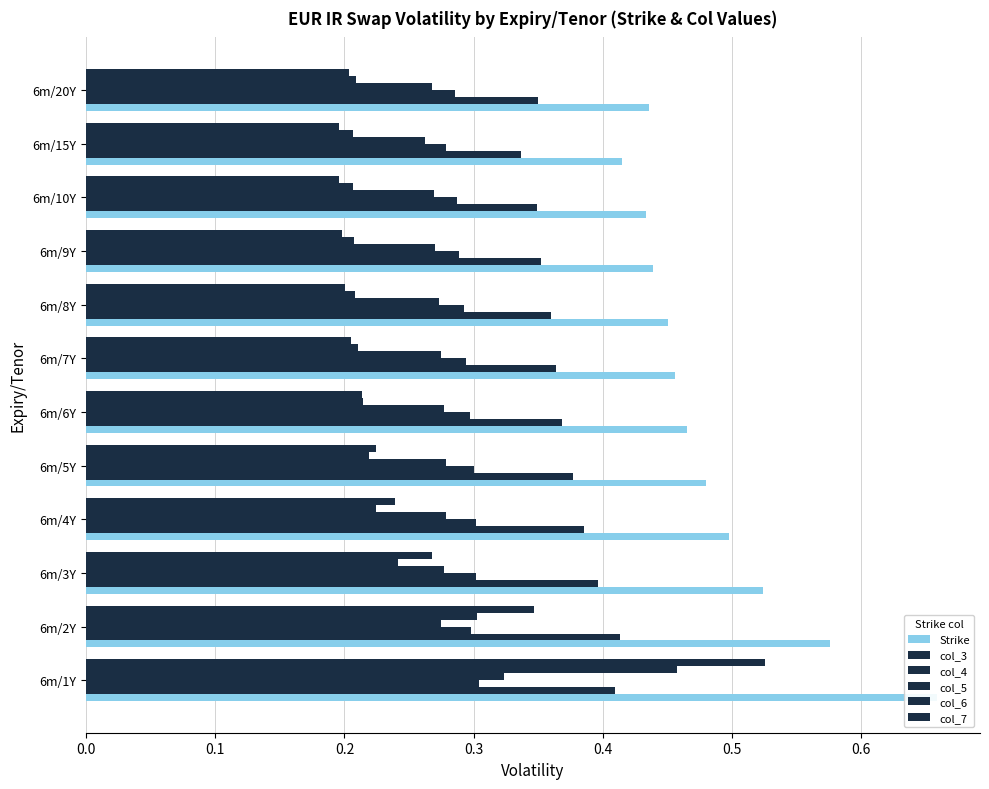

What is the maximum value shown in the chart?

0.7